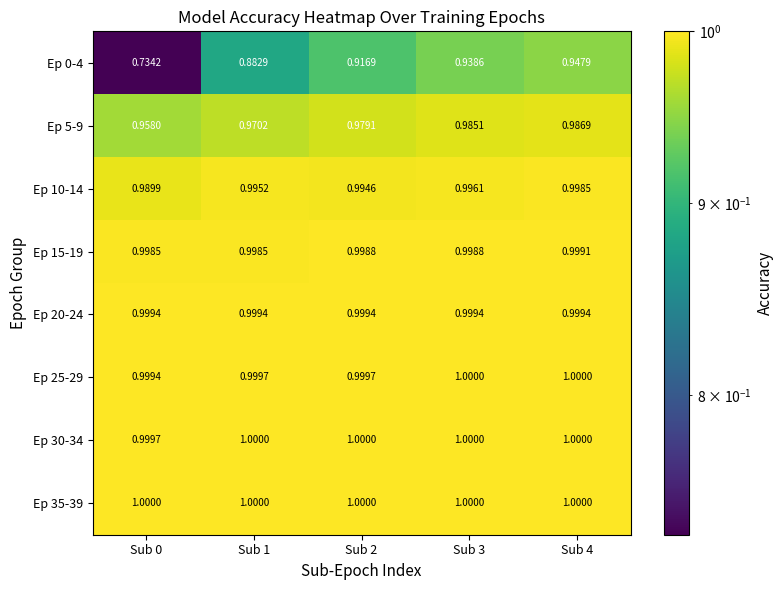

Is the value of Ep 25-29 at Sub 1 greater than the value of Ep 15-19 at Sub 2?

Yes